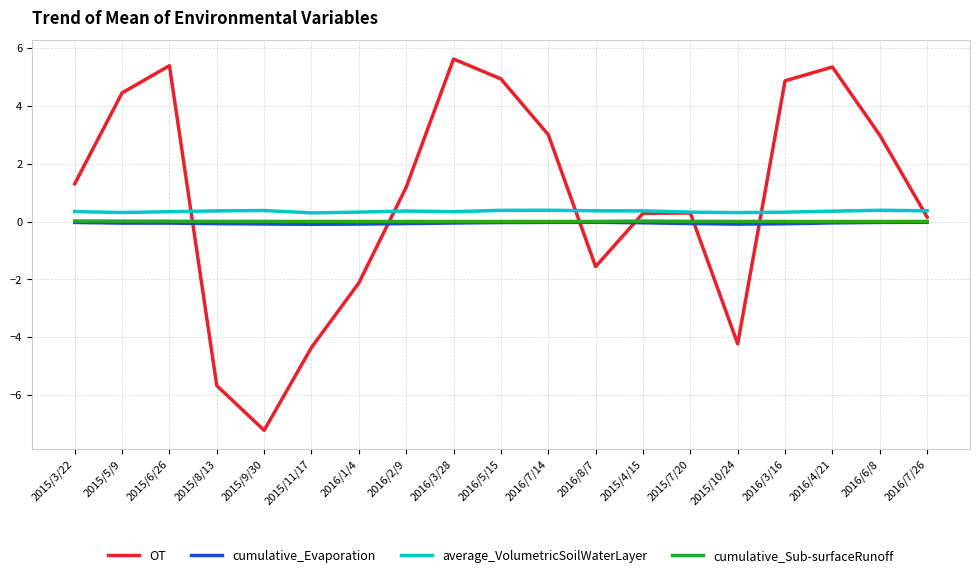

Which series has the largest range (max minus min)?

OT